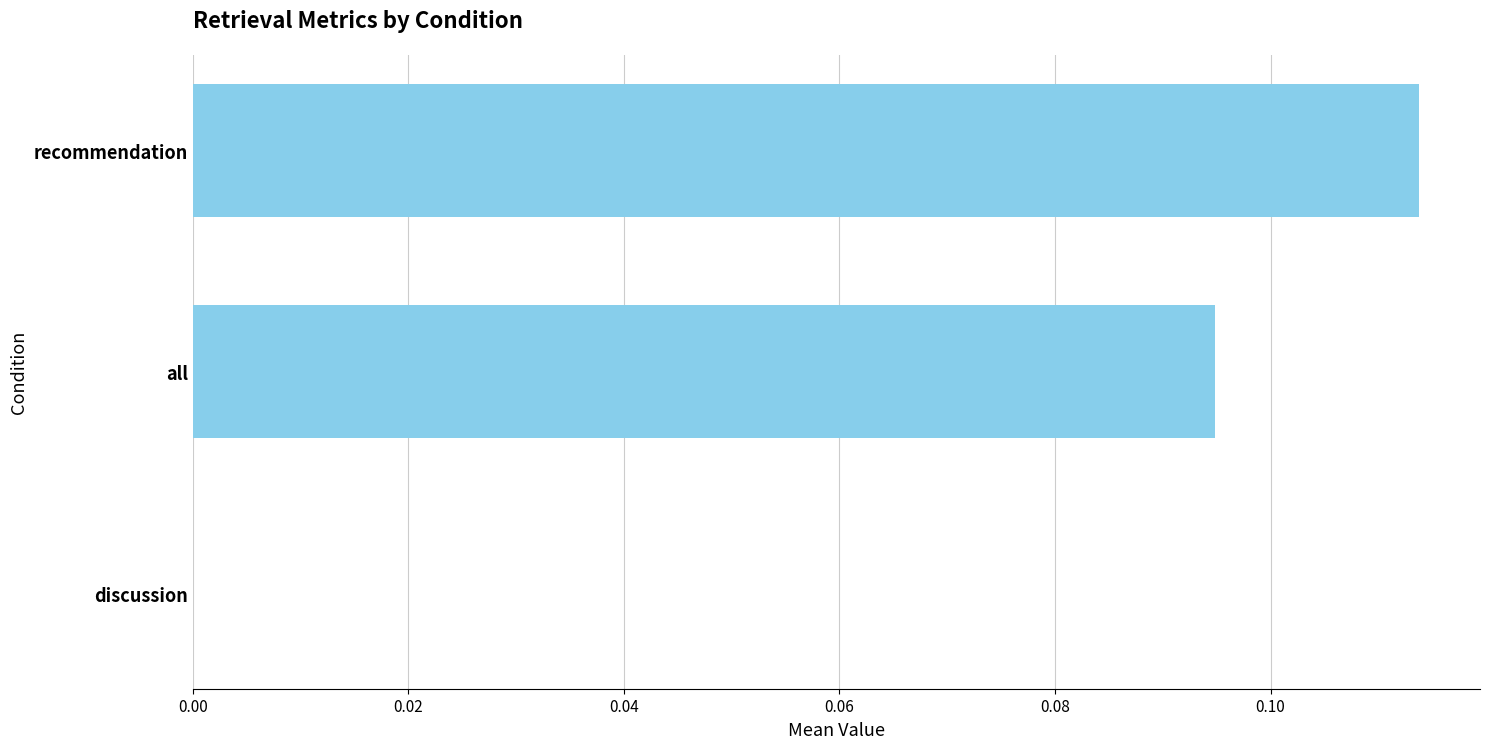

Which category has the highest value across all series?

recommendation